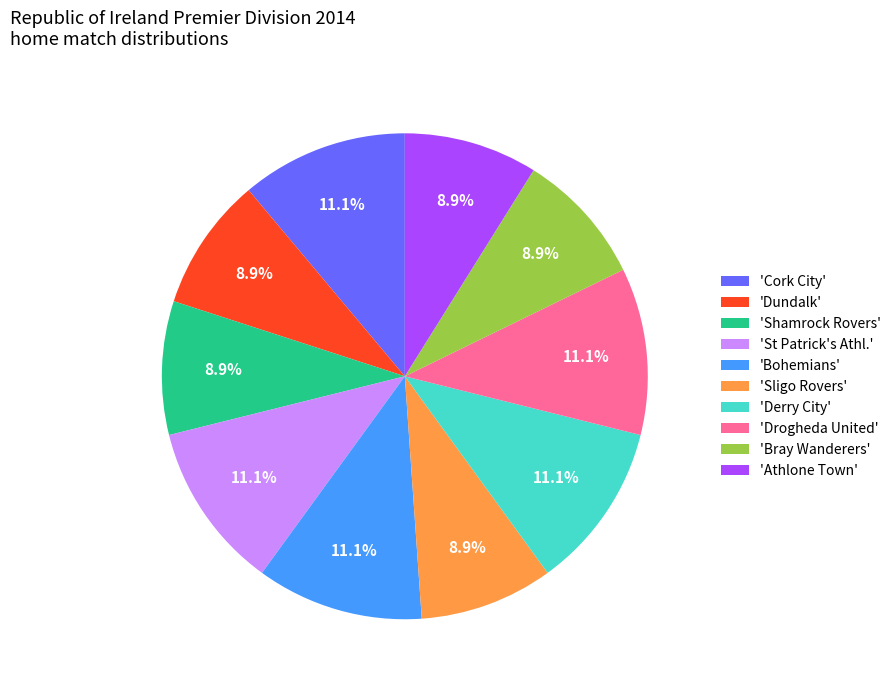

Does any single category account for the majority?

No